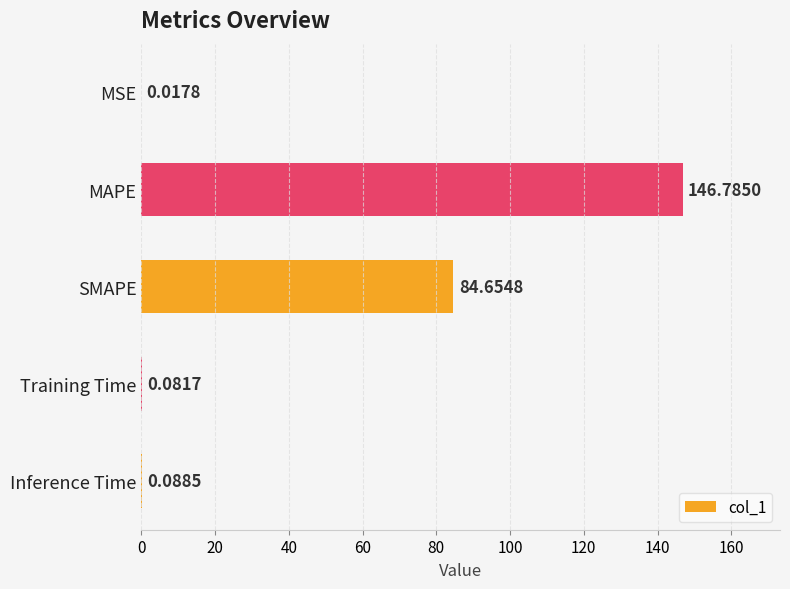

What is the change in value from SMAPE to Inference Time?

-84.6